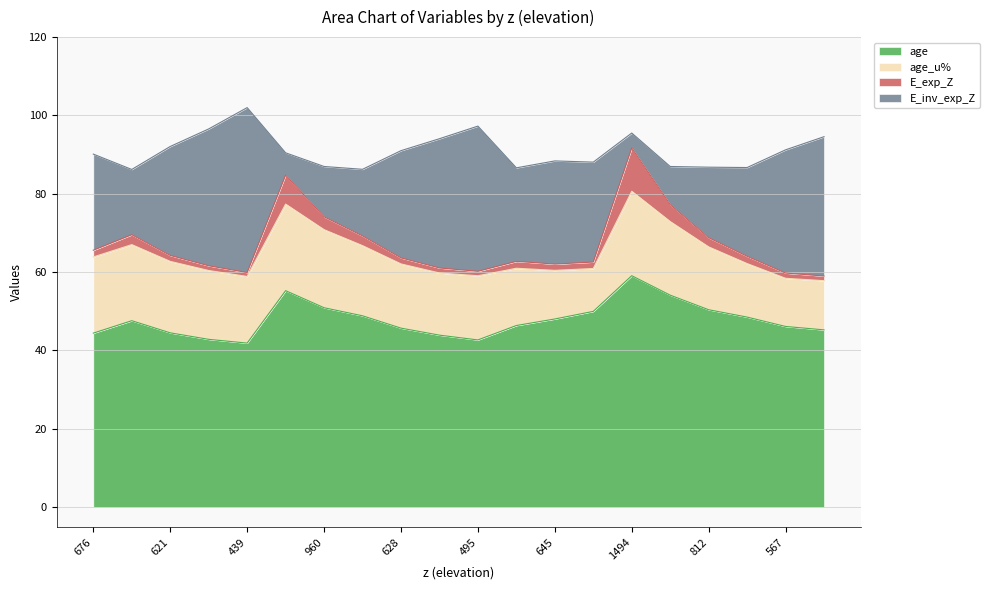

What is the difference between the E_inv_exp_Z values at 495 and 711?

14.4